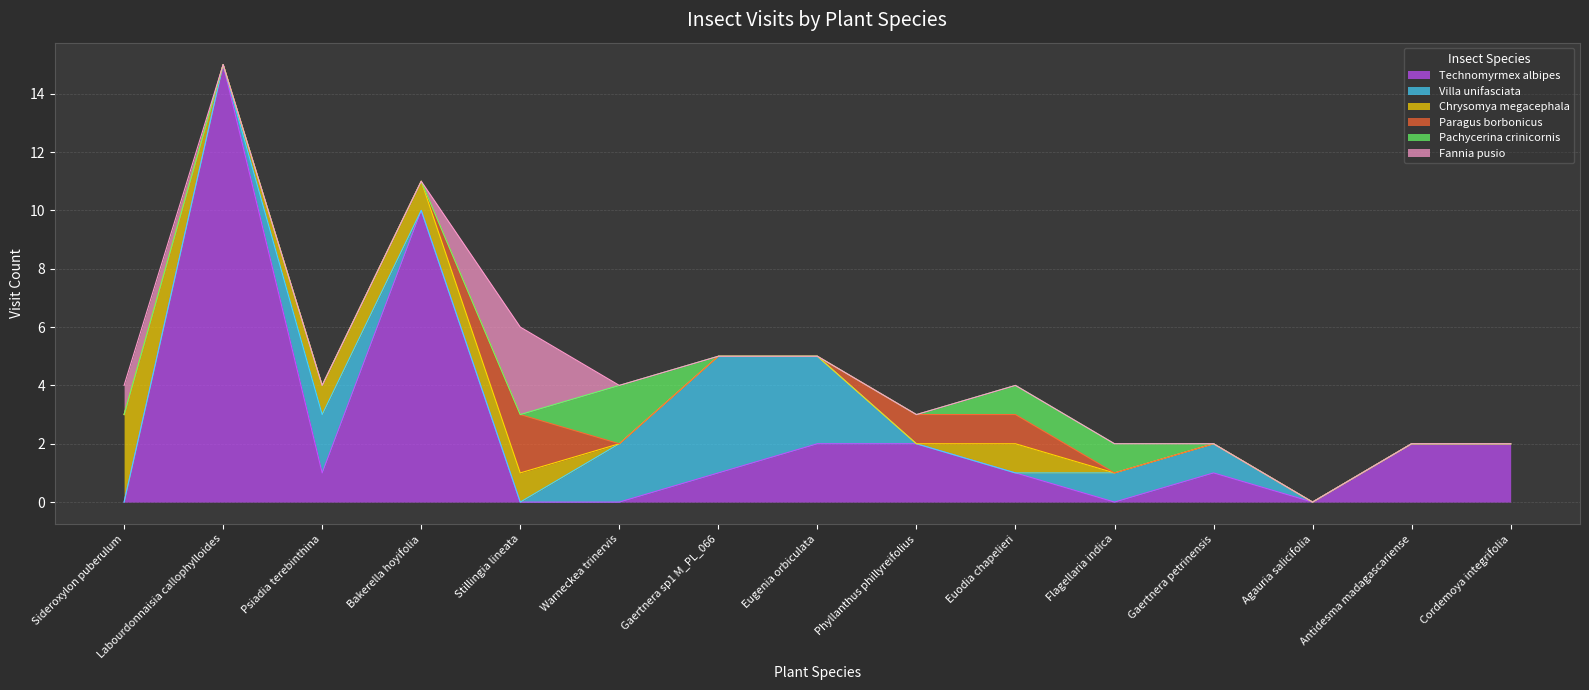

What is the sum of all Chrysomya megacephala values?

7